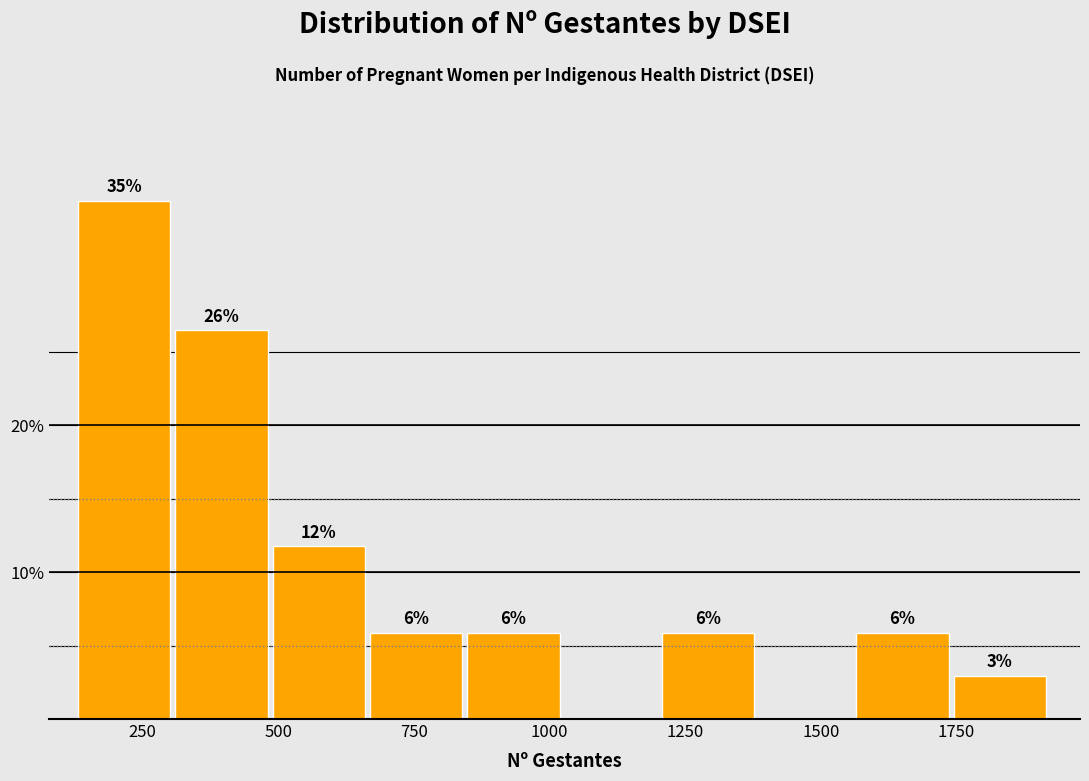

Around what value on the x-axis is the tallest bar? Give the approximate position of its centre, as read against the axis.

200